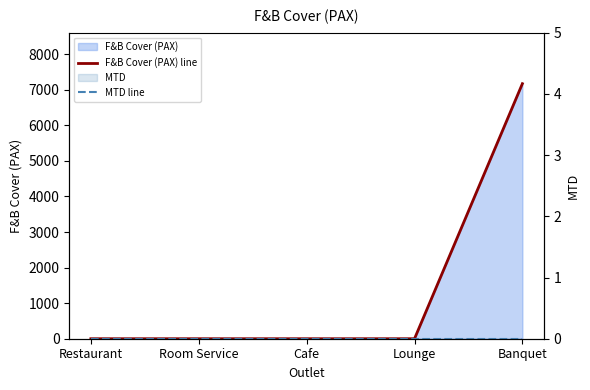

True or false: MTD line has more than 1 points higher than both neighbors.

False